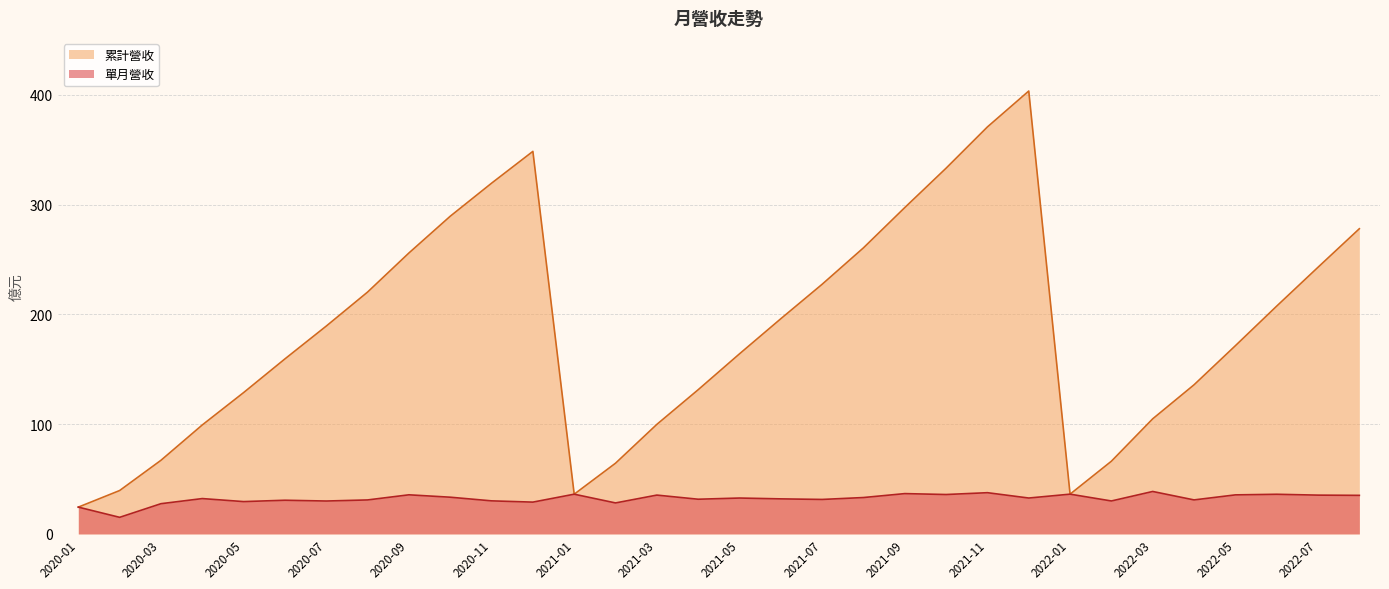

Where is 累計營收 nearest to the value 214?

2022-06